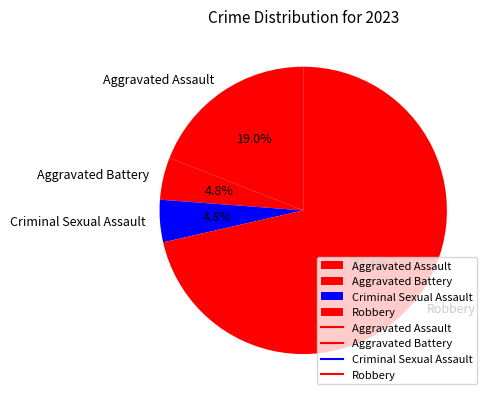

Count the number of slices in the pie.

4